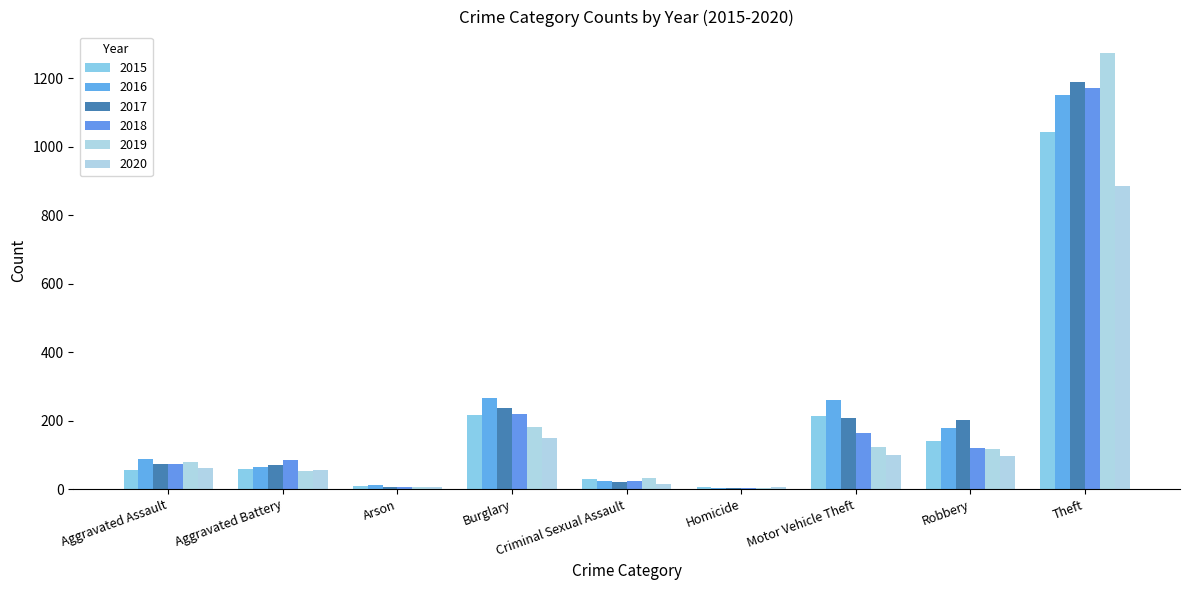

What is the difference between the 2020 values at Aggravated Battery and Criminal Sexual Assault?

42